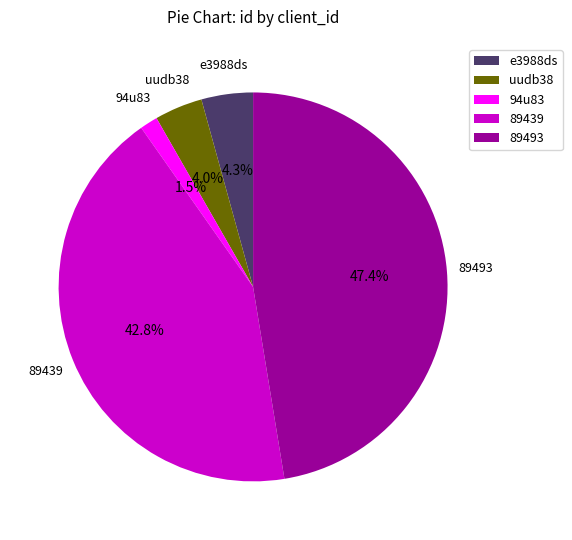

What percentage is NOT represented by 94u83?

98.5%